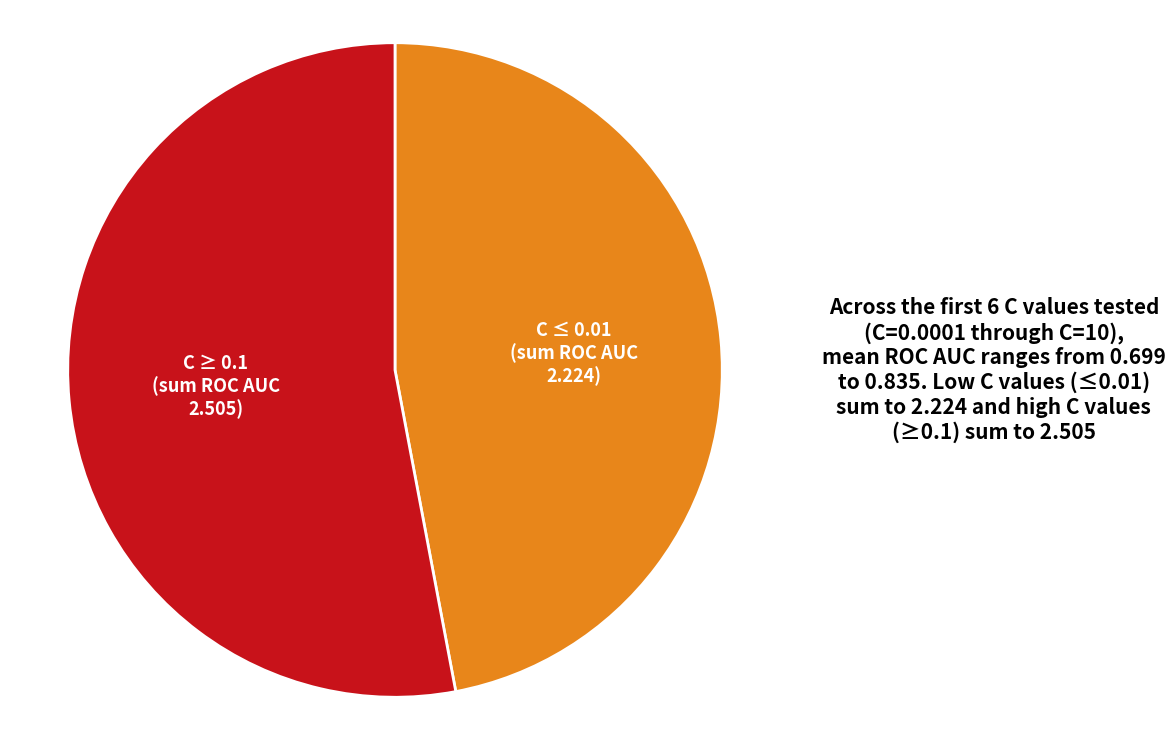

Is there a majority slice in this chart?

Yes